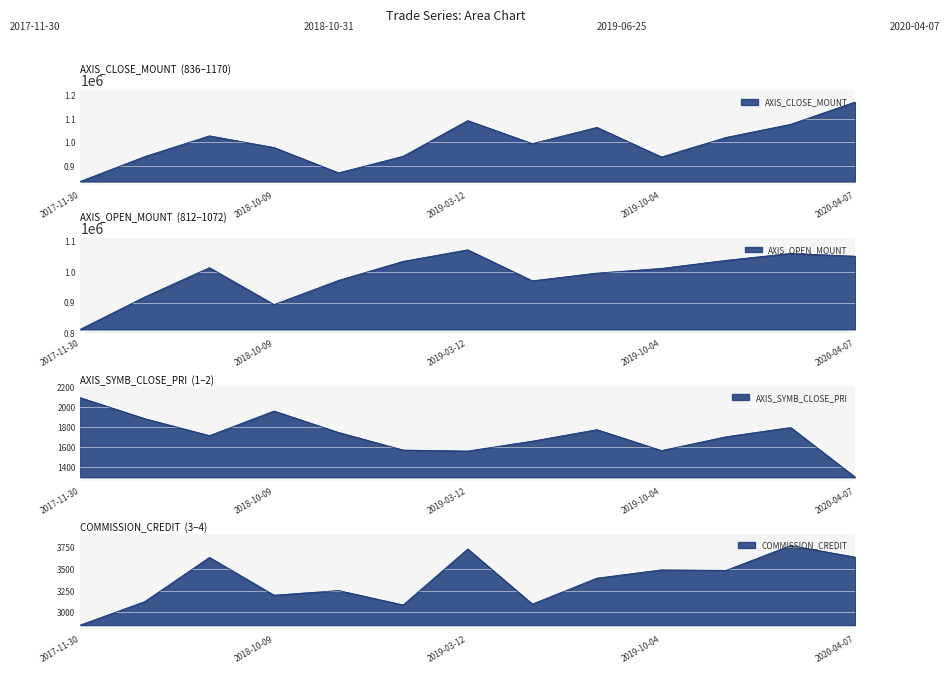

Which label corresponds to the smallest value in the chart?

2020-04-07